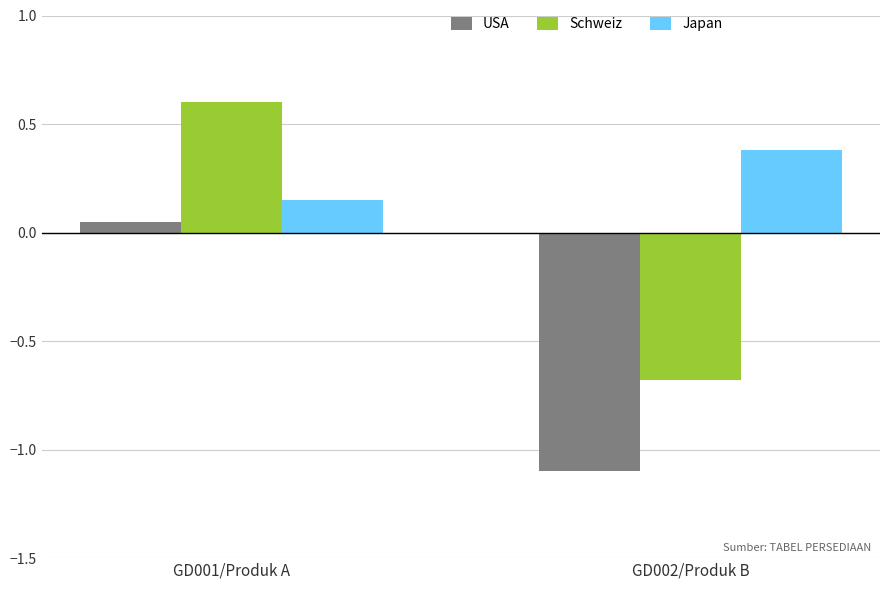

At which label is Schweiz closest to 0?

GD001/Produk A